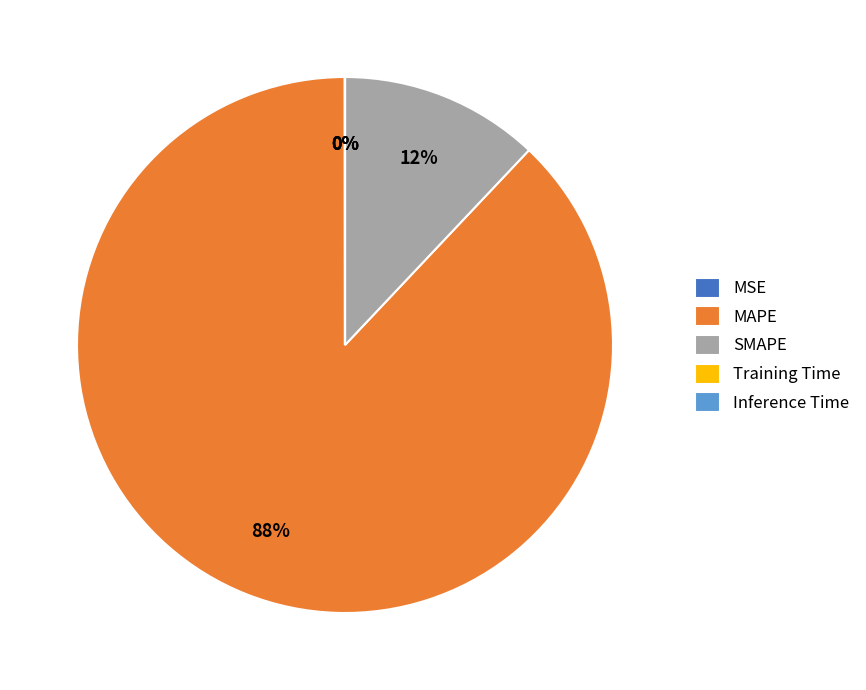

Which category has the biggest portion of the pie?

MAPE